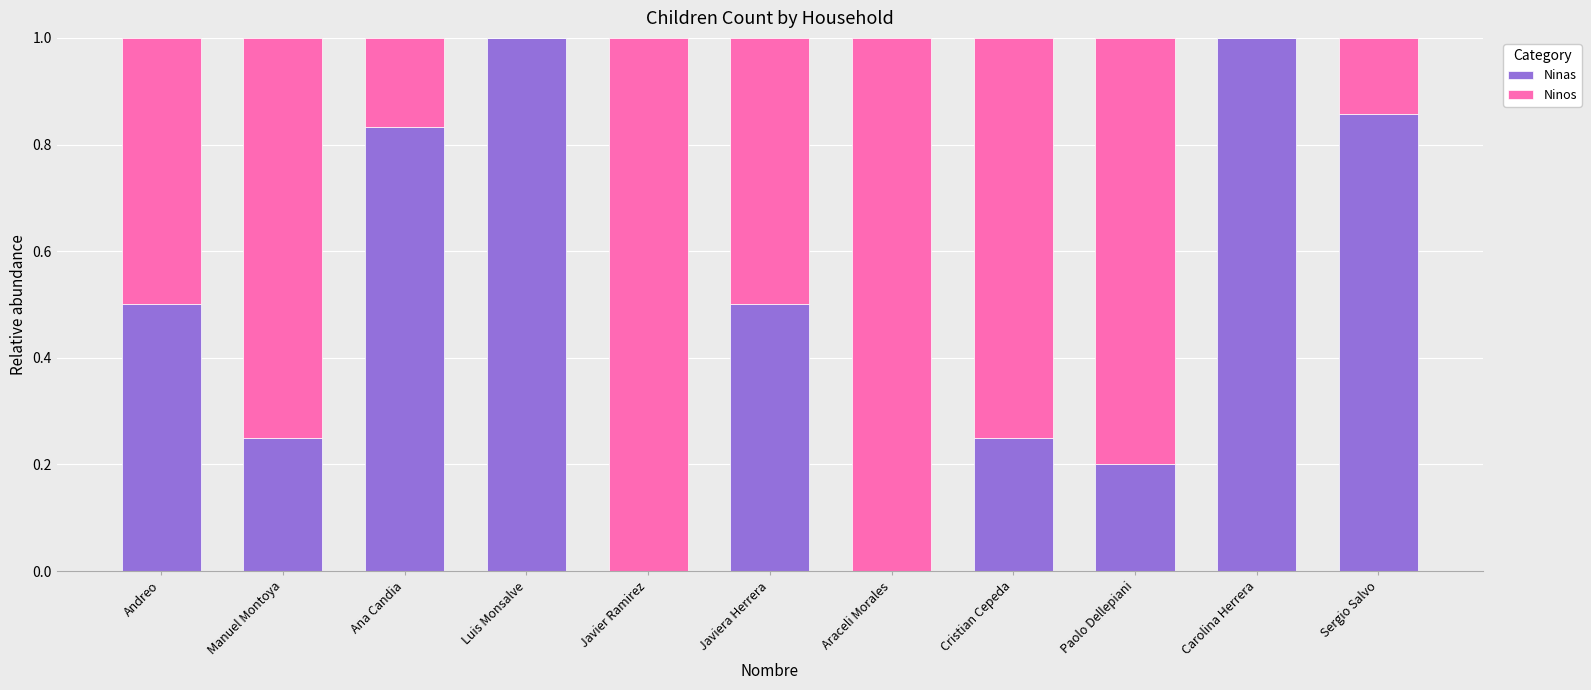

What is the maximum value for Ninas?

1.0